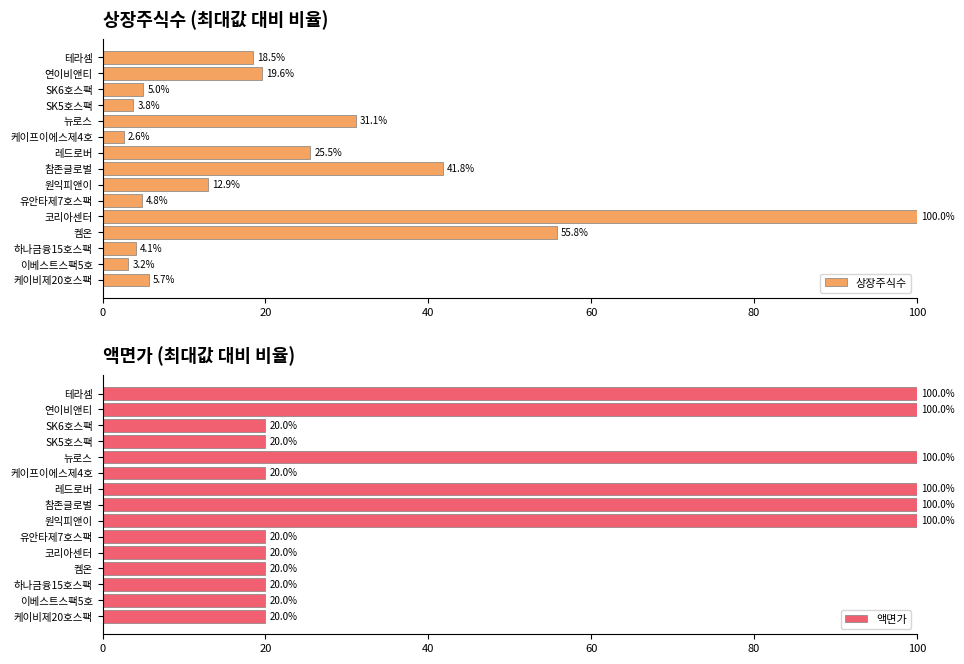

Which series has the largest total across all categories?

액면가